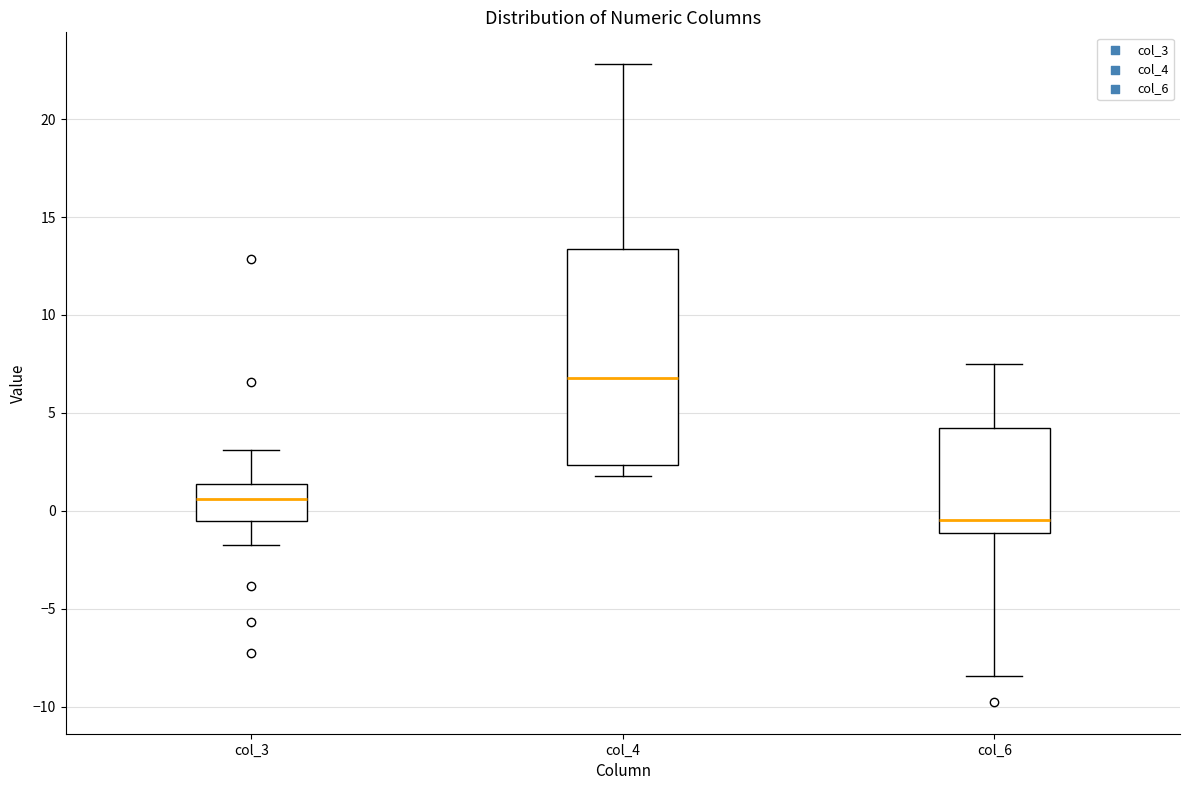

Reading left to right, read every box against the y-axis: the position of its median line, the range the box covers, and the ends of its whiskers. The values are not printed on the chart, so give them approximately, as read against the axis.

col_3: median 0.5, box -0.5 to 1.5, whiskers -1.5 to 3.0
col_4: median 7.0, box 2.5 to 13.5, whiskers 2.0 to 23.0
col_6: median -0.5, box -1.0 to 4.0, whiskers -8.5 to 7.5